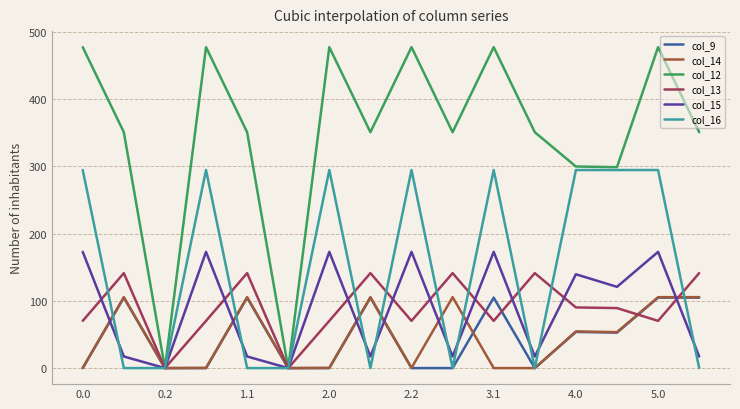

What are all the series names shown in the legend?

col_9, col_14, col_12, col_13, col_15, col_16